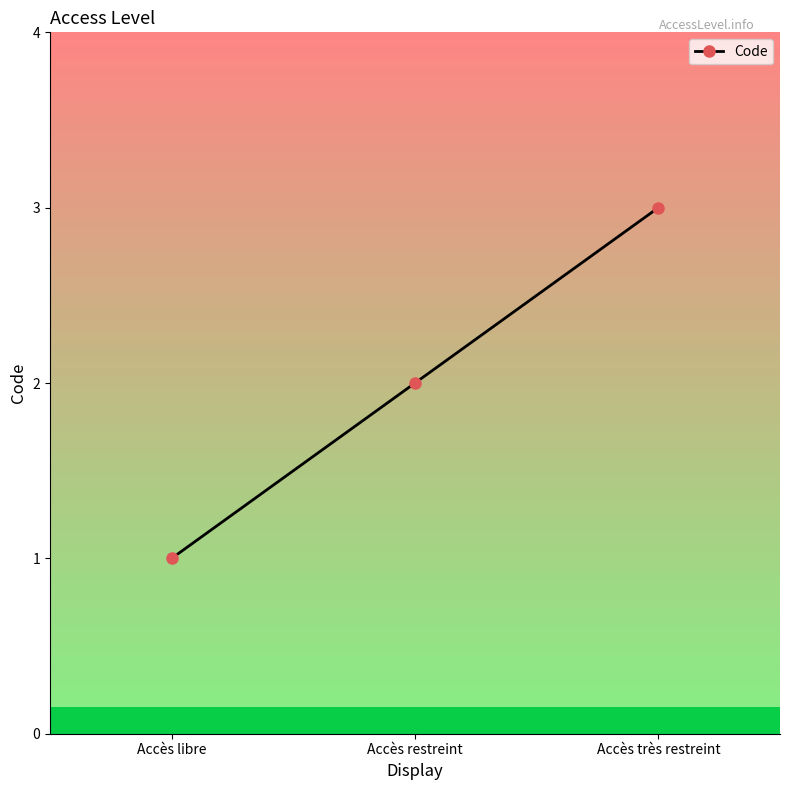

What is the difference between the maximum and minimum values?

2